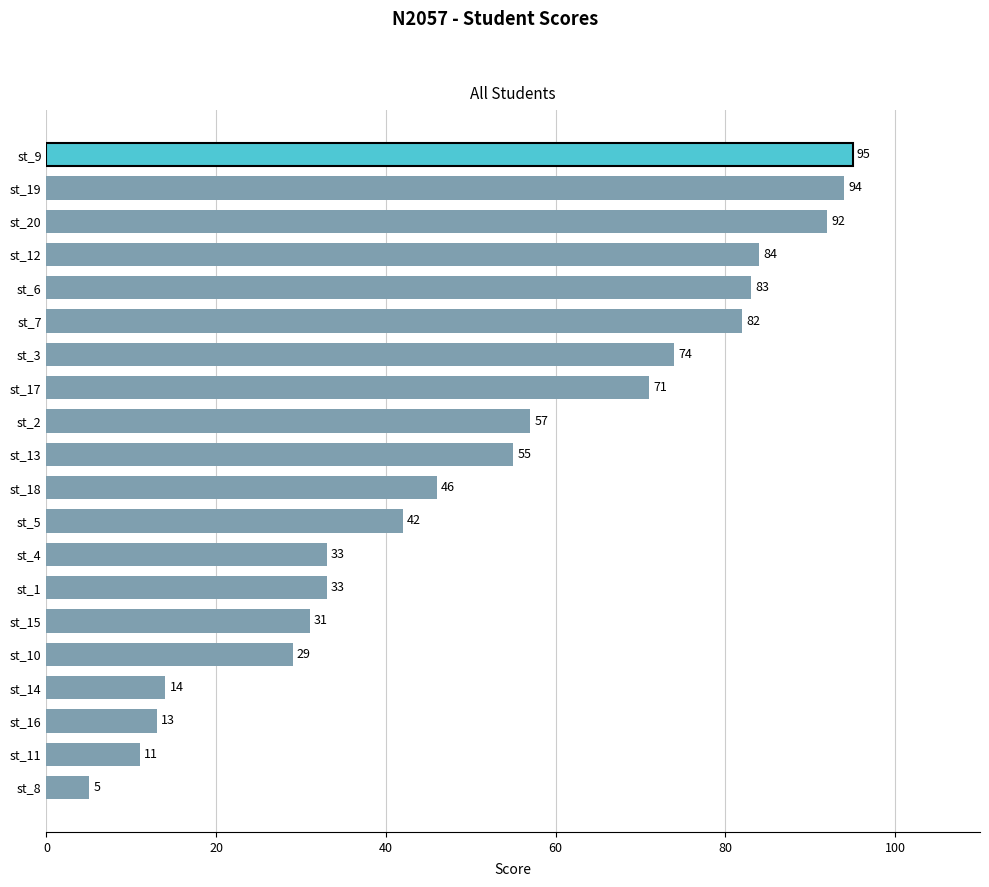

What is the ratio of the value at st_12 to the value at st_18?

1.8